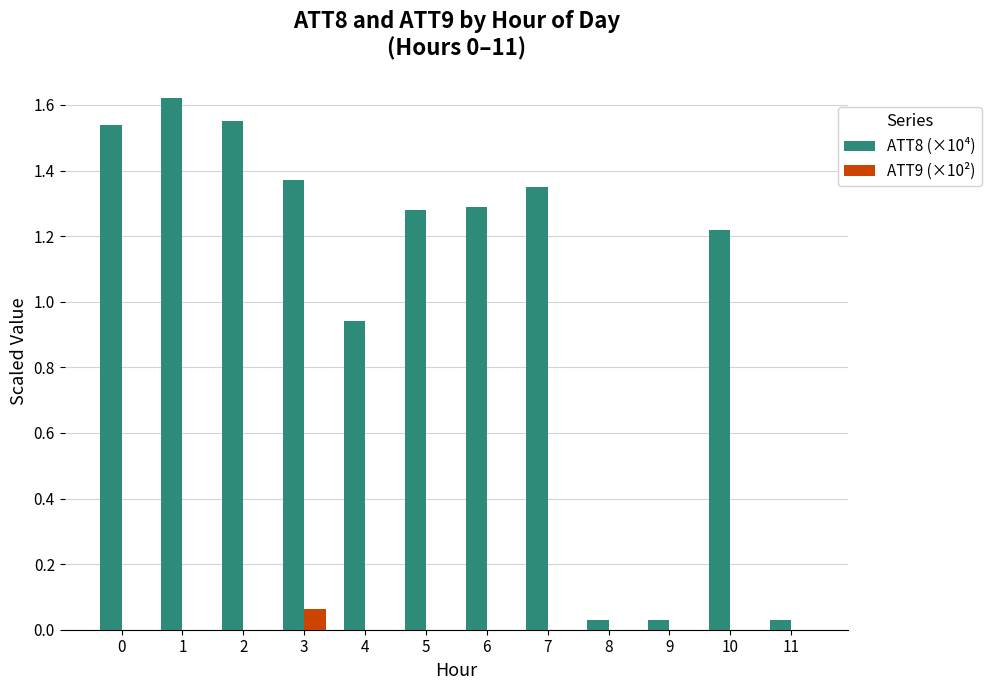

Is it true that ATT9 (×10²) equals 0.0 at 7?

True